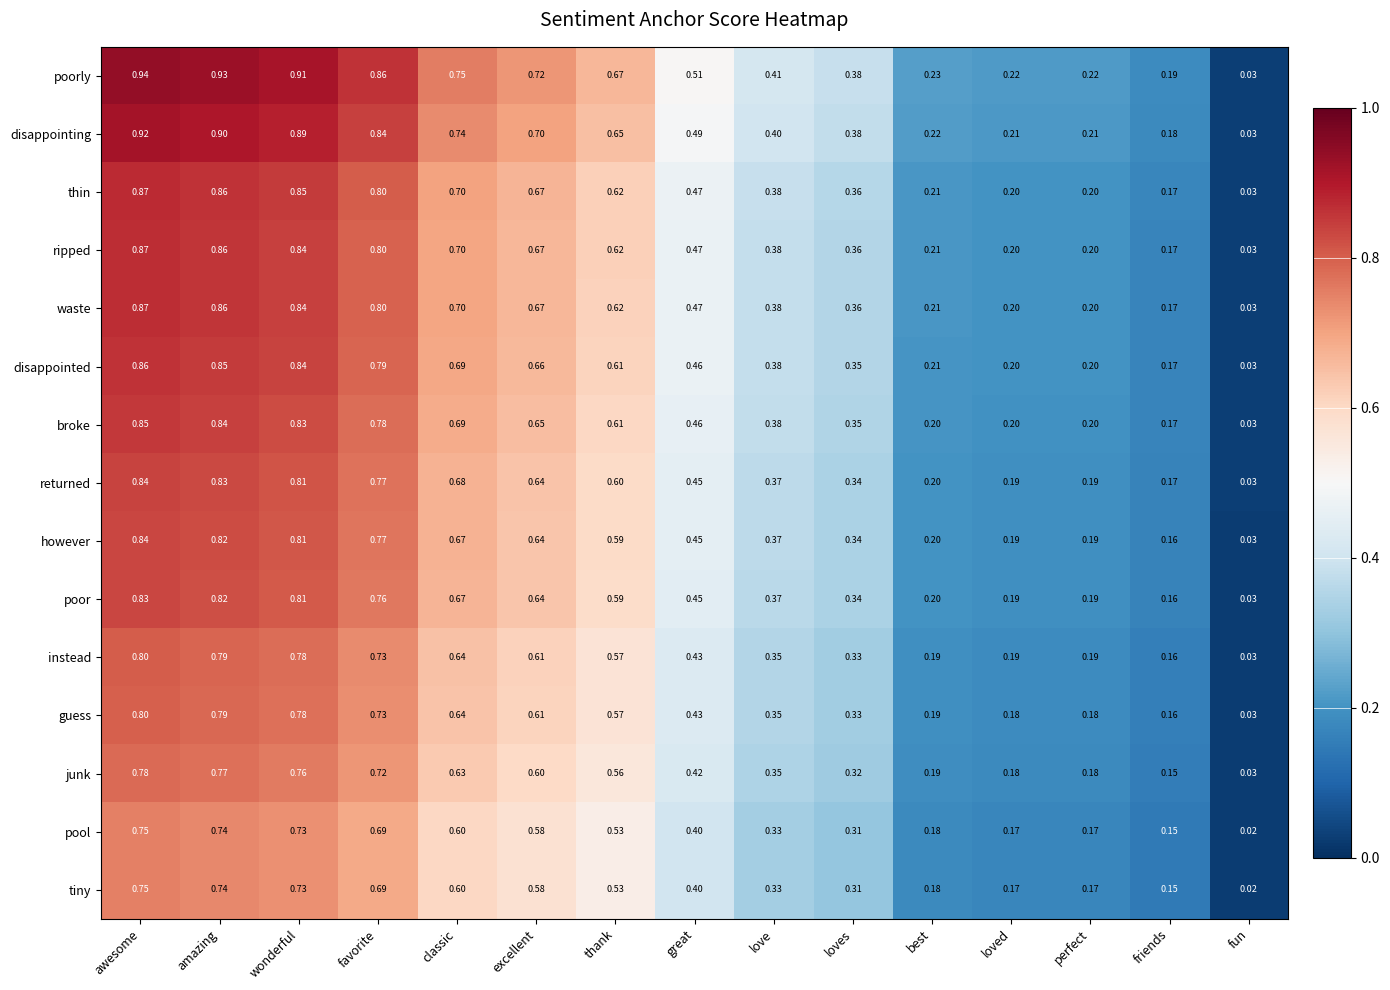

Which series has the widest spread of values?

poorly